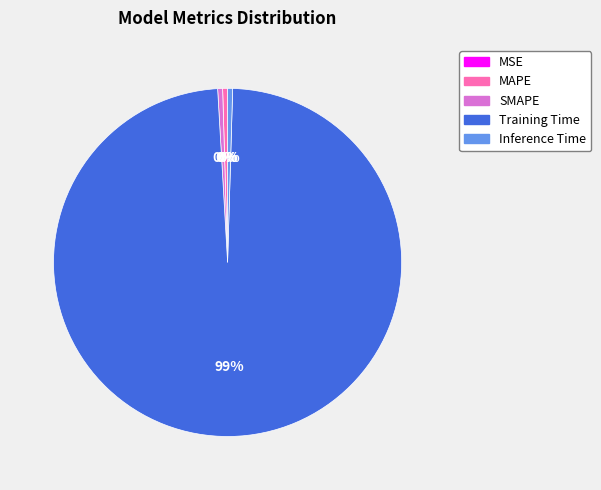

True or false: Inference Time accounts for 14% of the total.

False